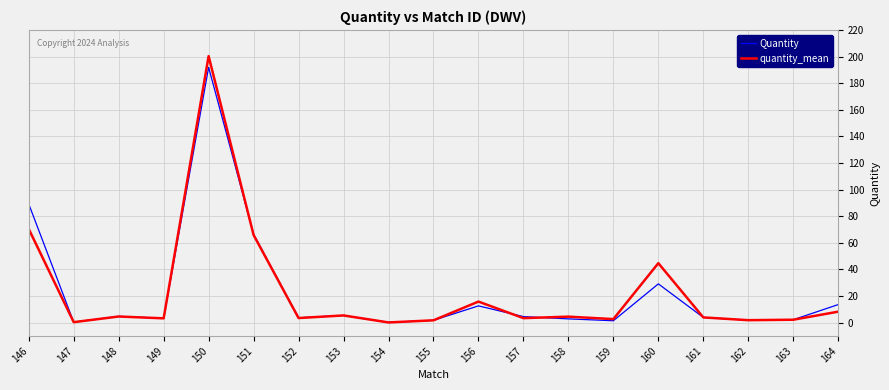

Which series has the widest spread of values?

quantity_mean